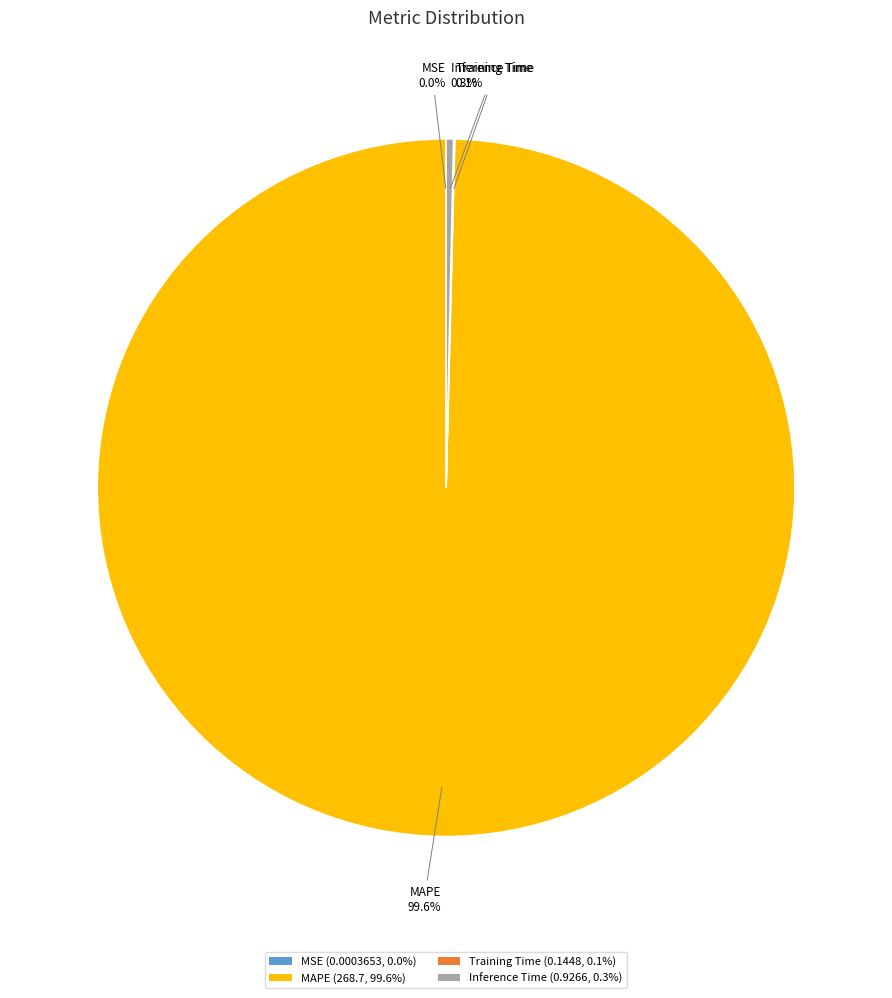

What percentage is the MAPE slice, to the nearest percent?

100%